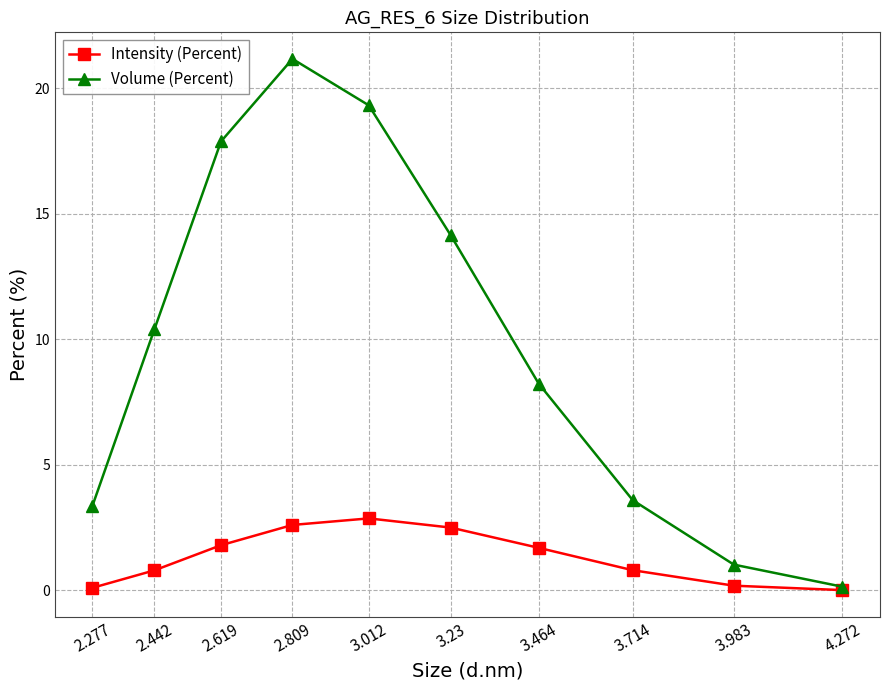

Which category has the highest value in the Intensity (Percent) series?

3.012